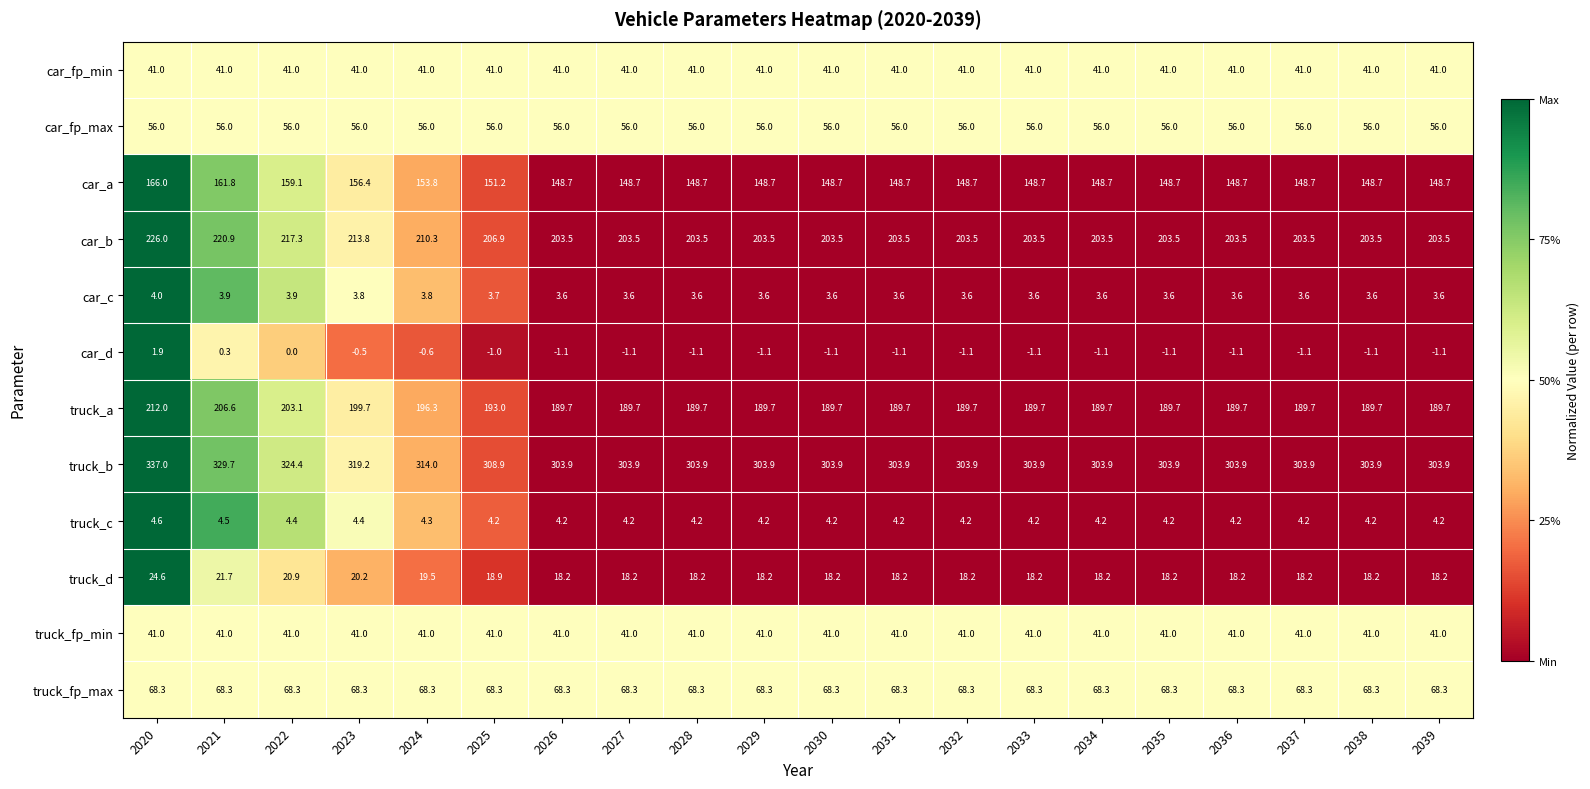

The car_c series shows 5.4 at 2025. True or false?

False